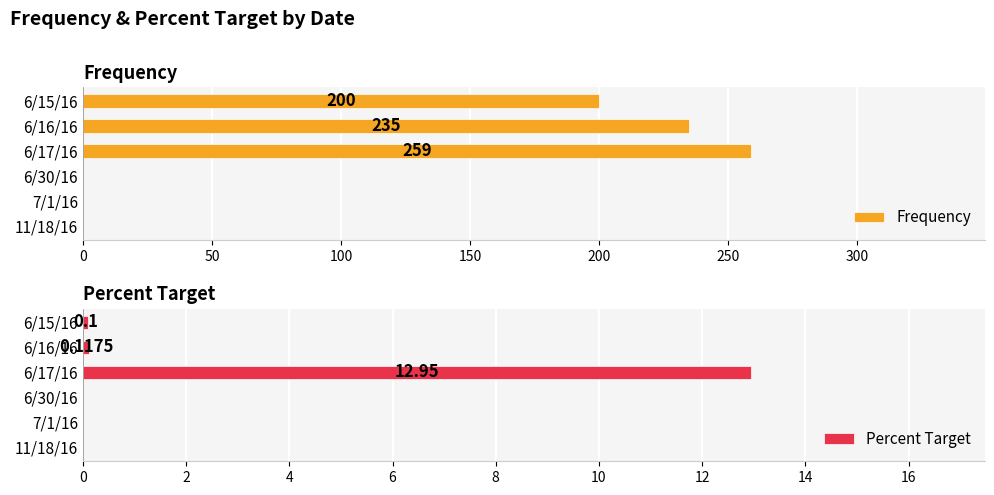

Is it true that Frequency equals 200 at 6/15/16?

True